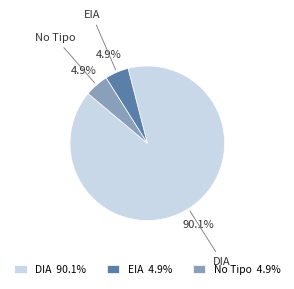

To the nearest percent, what percentage of the pie is DIA?

90%